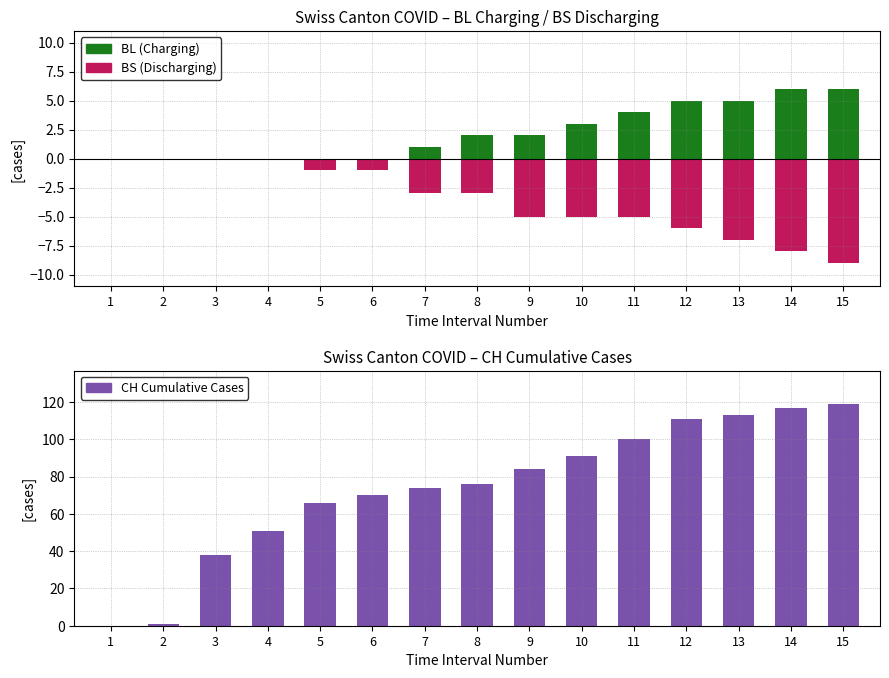

What is the sum of all CH Cumulative Cases values?

1111